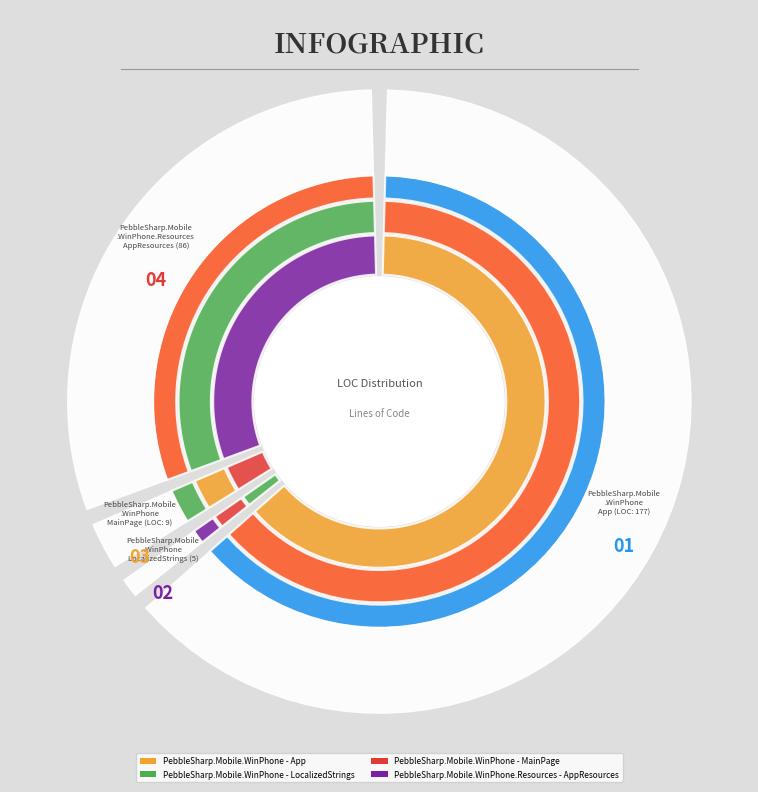

Which category has the biggest portion of the pie?

PebbleSharp.Mobile.WinPhone - App